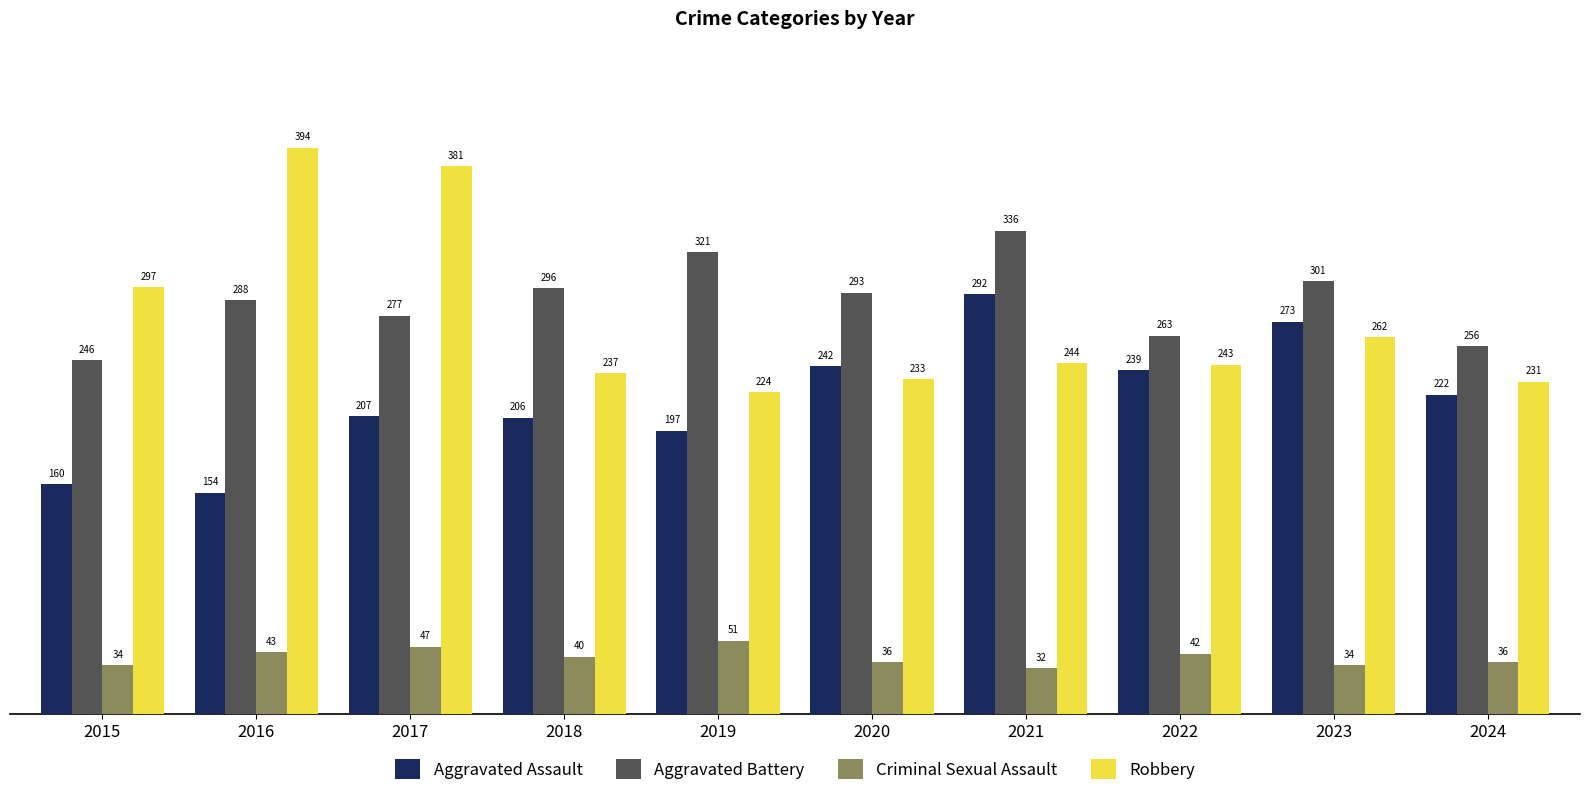

At which category does the chart reach its minimum across all series?

2021